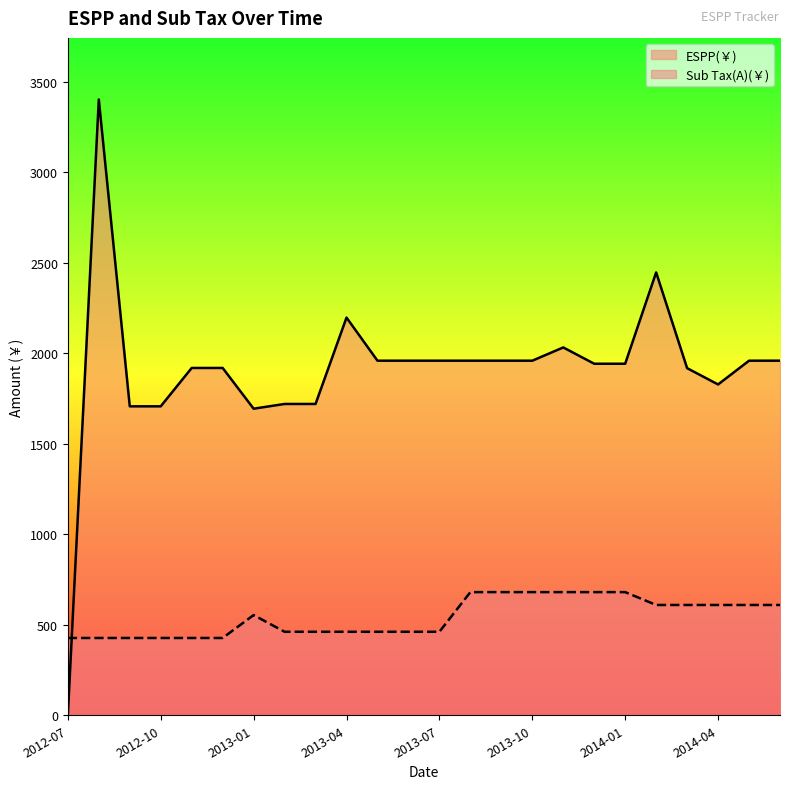

At which category does Sub Tax(A)(￥) reach its first local peak?

2013-01